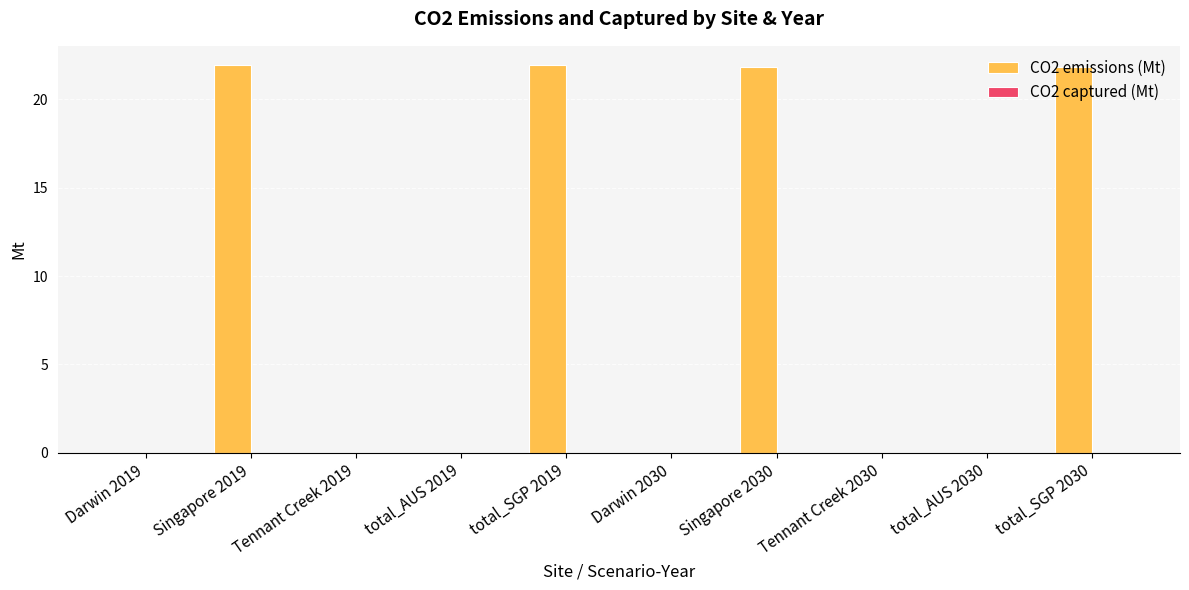

The value at Tennant Creek 2030 is 0.0. True or false?

True